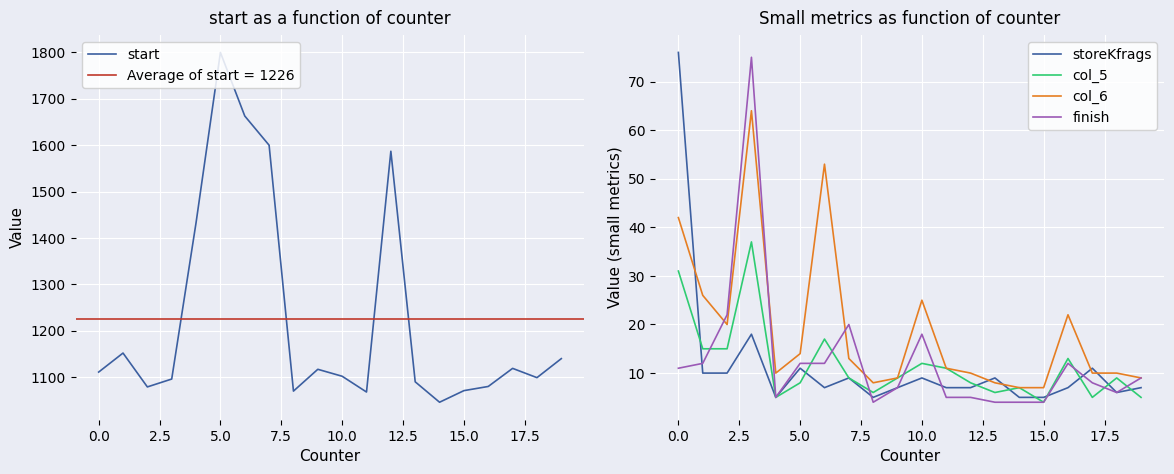

How many lines are shown in the chart?

5